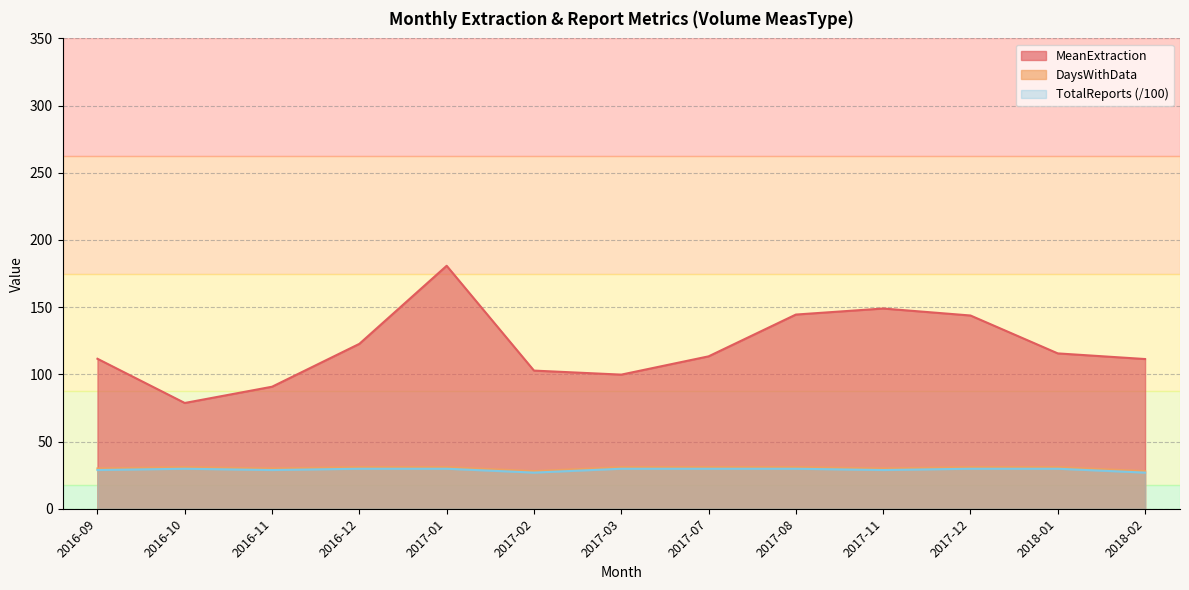

Which label corresponds to the smallest value in the chart?

2017-02